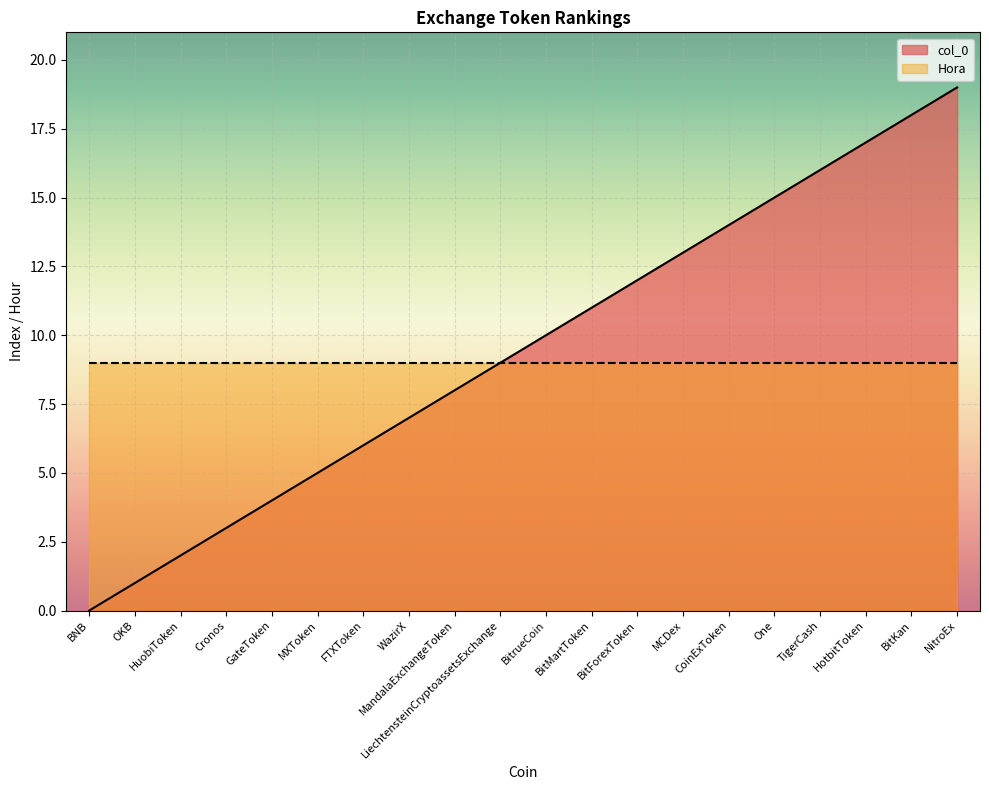

Rank the categories by value from highest to lowest.

NitroEx, BitKan, HotbitToken, TigerCash, One, CoinExToken, MCDex, BitForexToken, BitMartToken, BitrueCoin, LiechtensteinCryptoassetsExchange, MandalaExchangeToken, WazirX, FTXToken, MXToken, GateToken, Cronos, HuobiToken, OKB, BNB